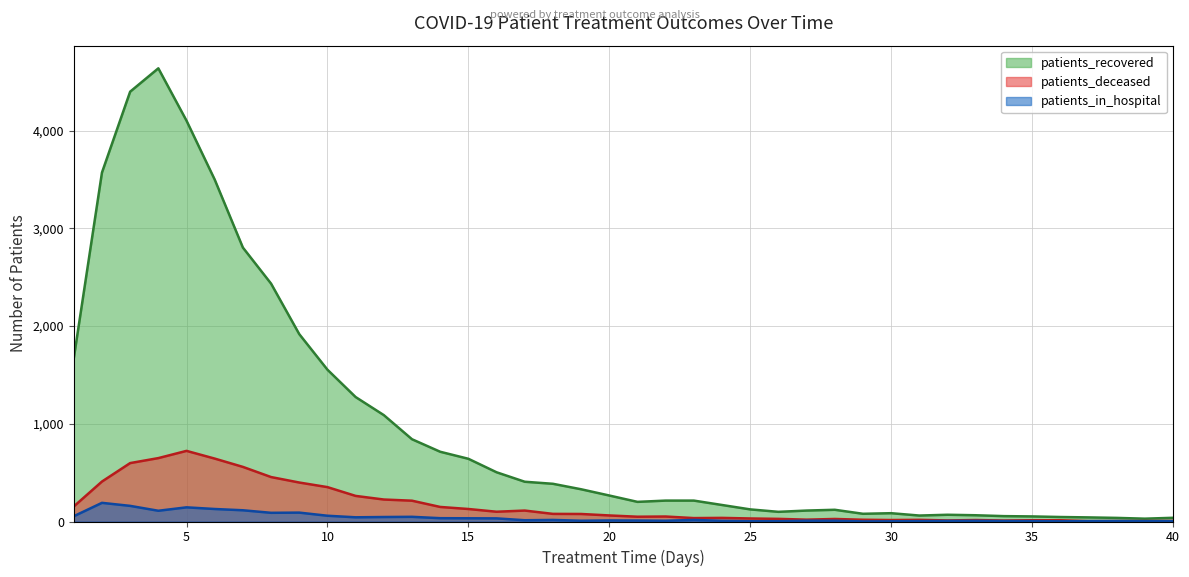

List the labels in order of patients_deceased value, largest first.

5, 4, 6, 3, 7, 8, 2, 9, 10, 11, 12, 13, 1, 14, 15, 17, 16, 18, 19, 20, 22, 21, 24, 23, 25, 26, 28, 27, 29, 31, 30, 33, 35, 36, 32, 34, 40, 38, 39, 37